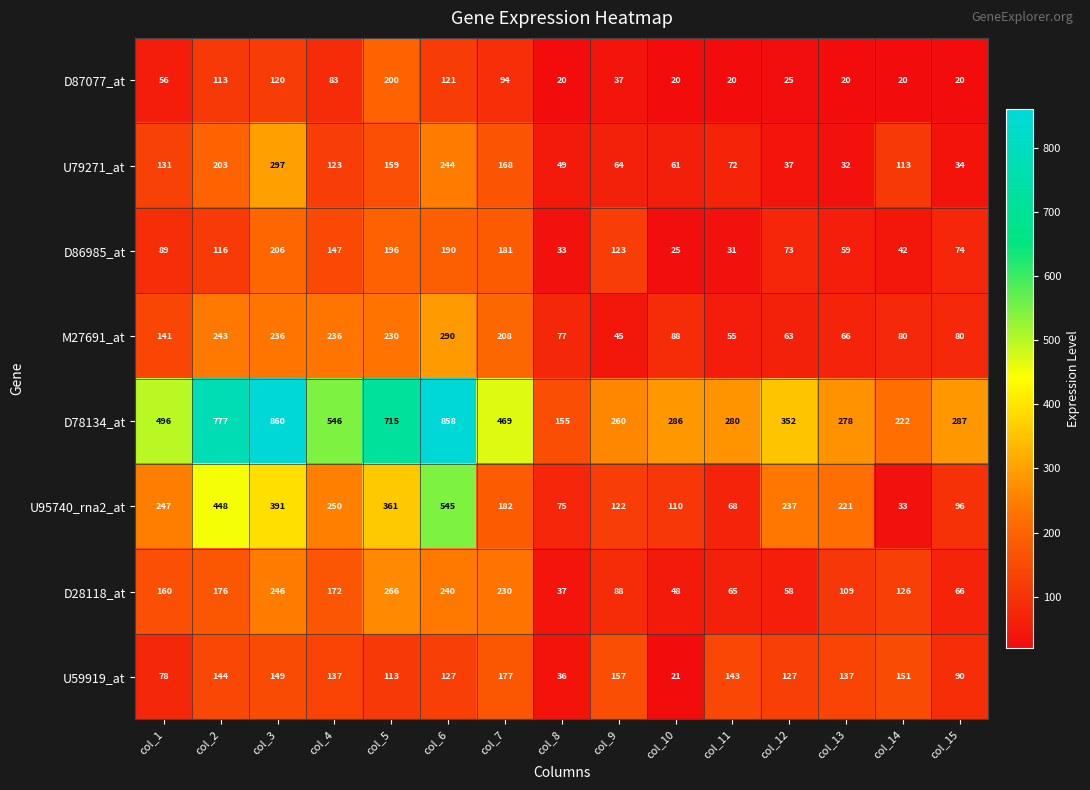

Is it true that D78134_at equals 155 at col_8?

True